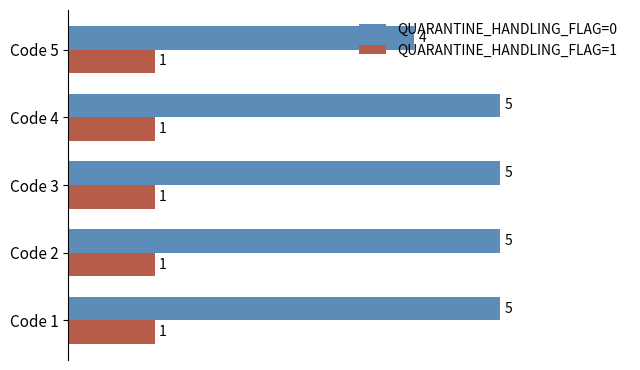

The value of QUARANTINE_HANDLING_FLAG=0 at Code 1 is 2. True or false?

False